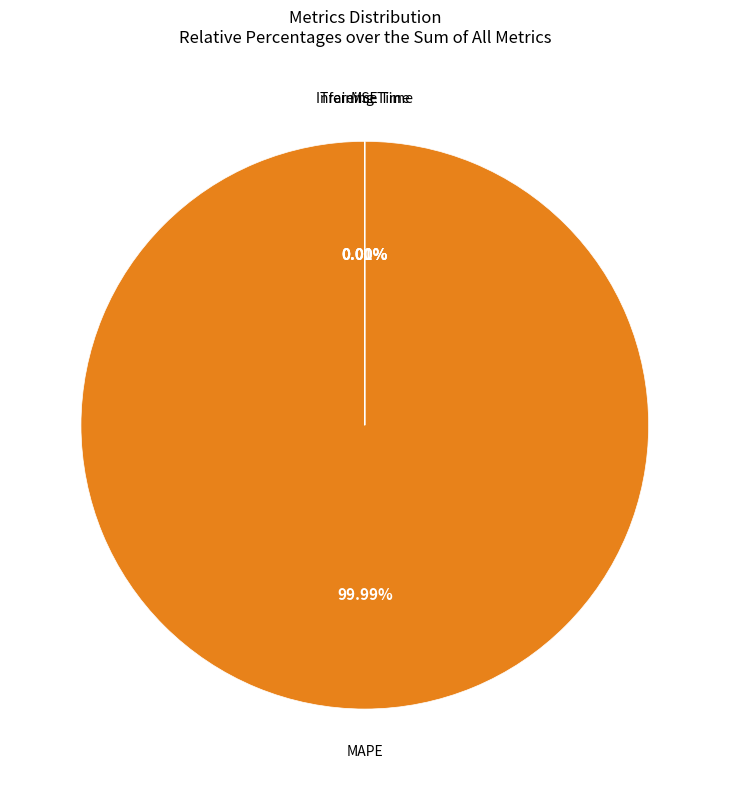

Does any single category account for the majority?

Yes